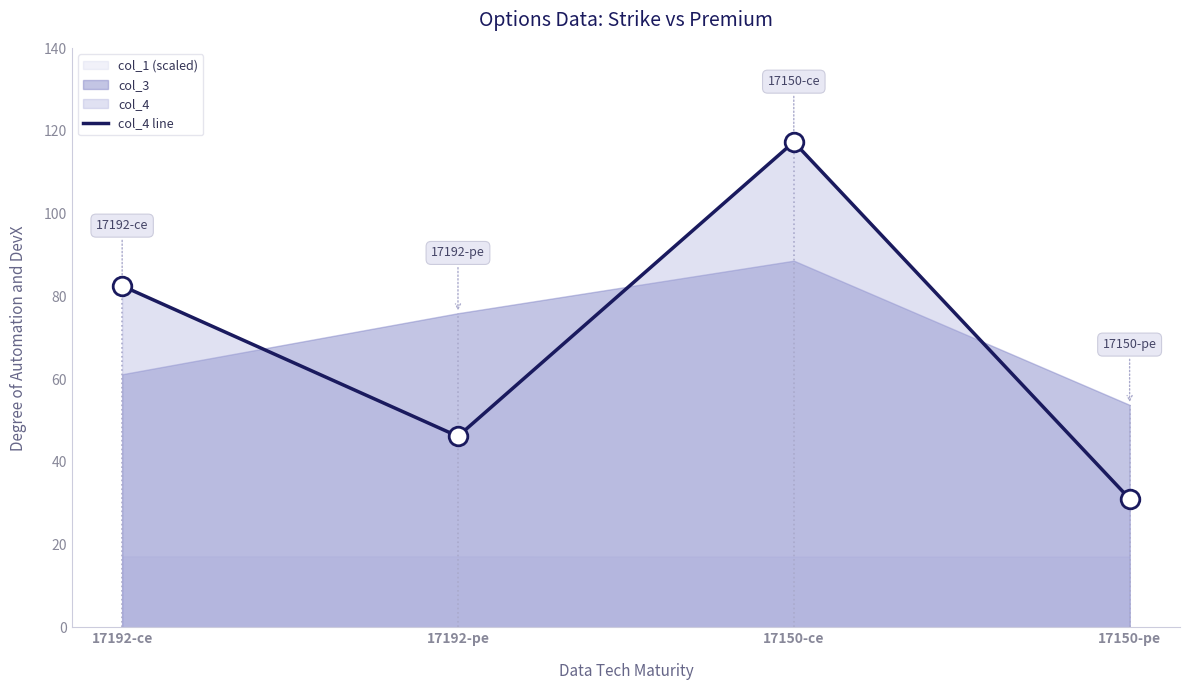

What is the change in value from 17192-pe to 17150-pe?

-15.1